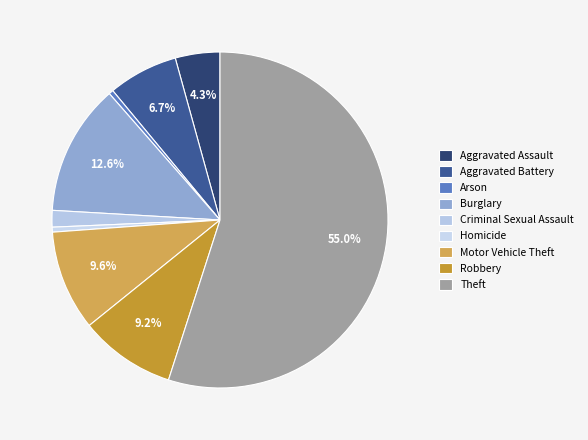

What percentage do Criminal Sexual Assault and Aggravated Assault together represent?

5.9%